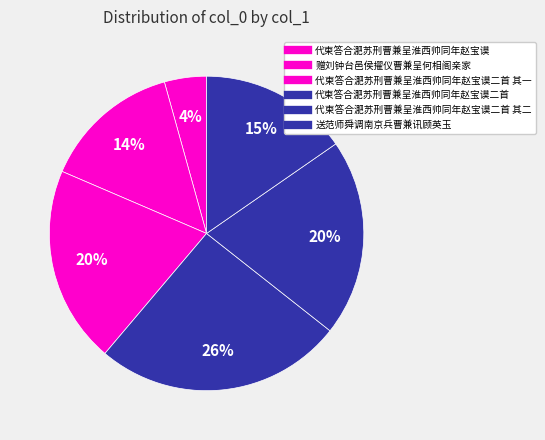

To the nearest percent, what is the average slice percentage?

17%